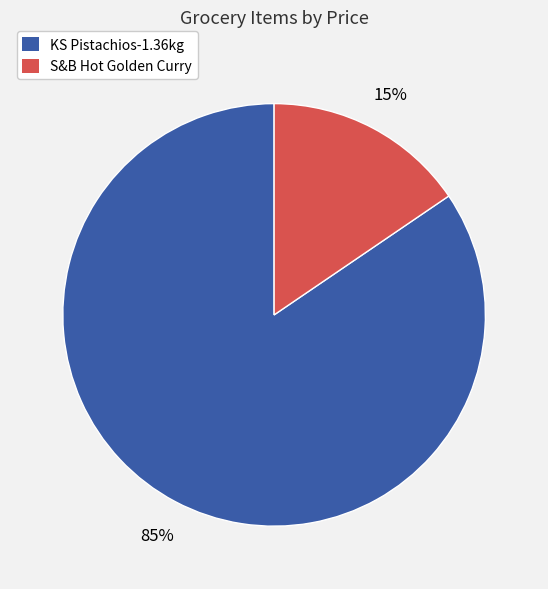

Count the number of slices in the pie.

2